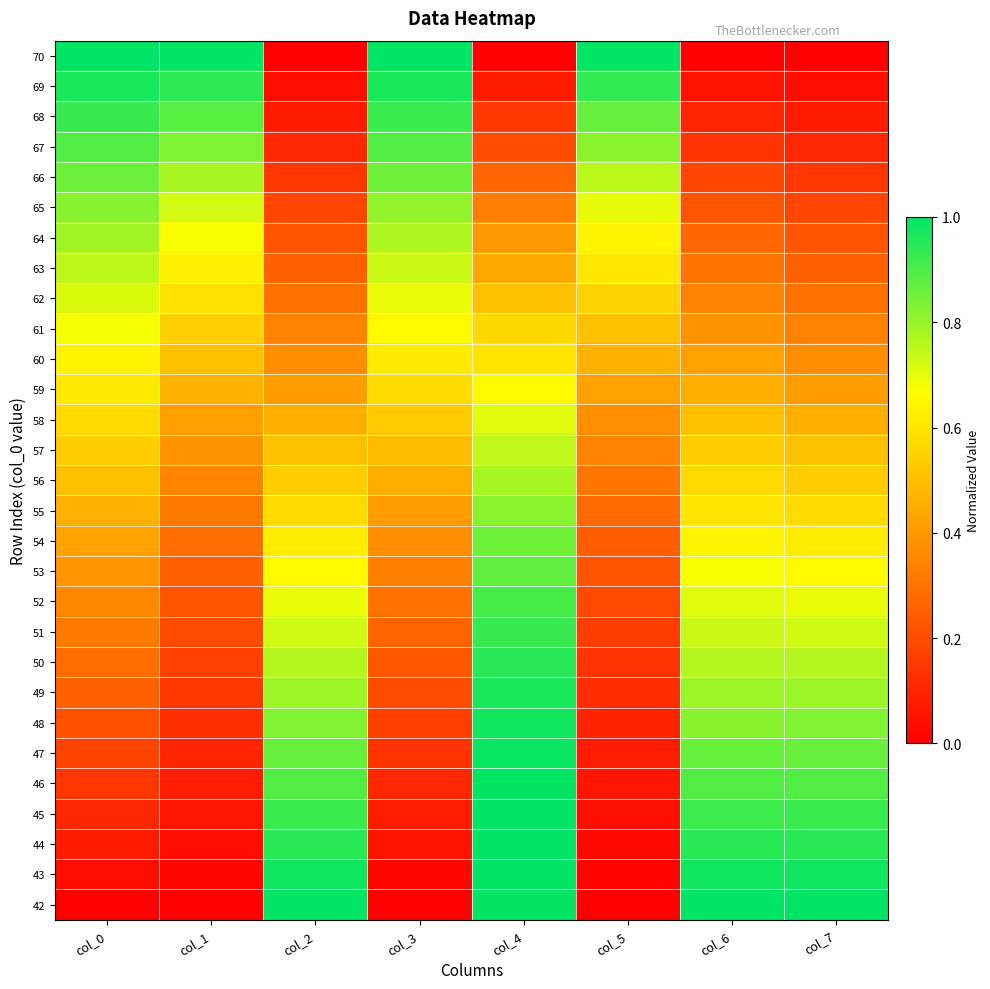

List the series in order of their peak value, lowest first.

60, 59, 61, 58, 62, 57, 63, 56, 64, 55, 65, 54, 66, 53, 67, 52, 68, 51, 50, 49, 69, 48, 47, 46, 44, 45, 70, 43, 42